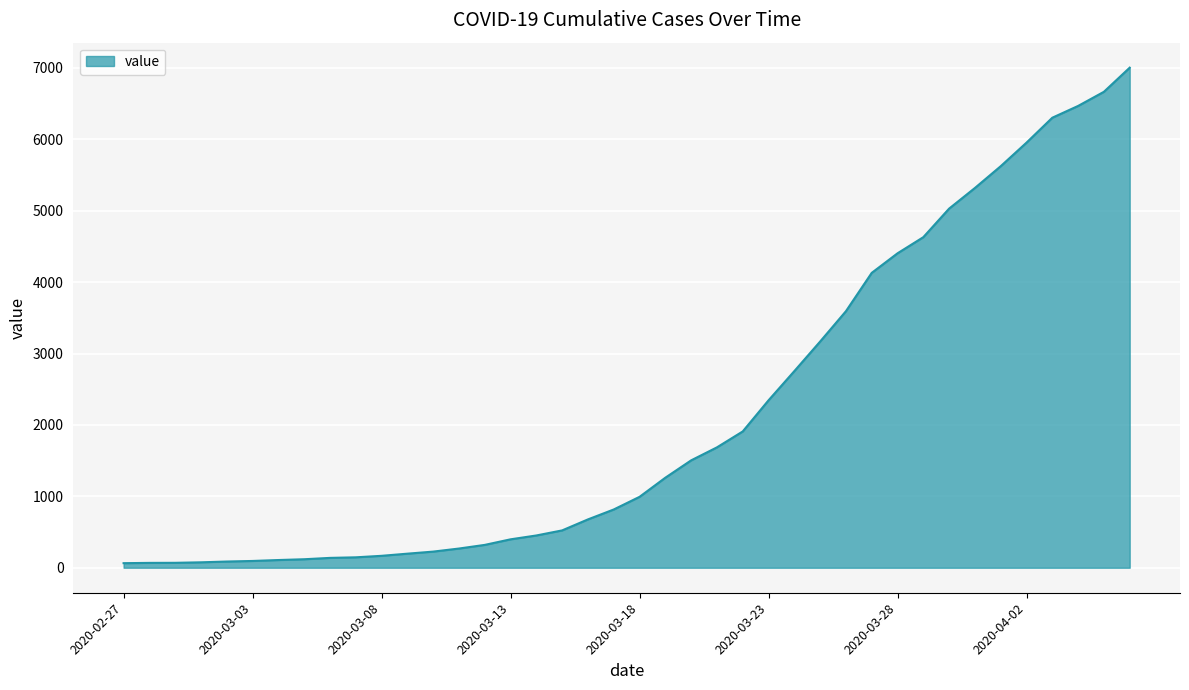

What is the greatest value displayed?

7004